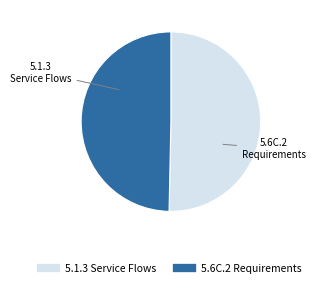

Rank the categories by value from highest to lowest.

5.1.3 Service Flows, 5.6C.2 Requirements